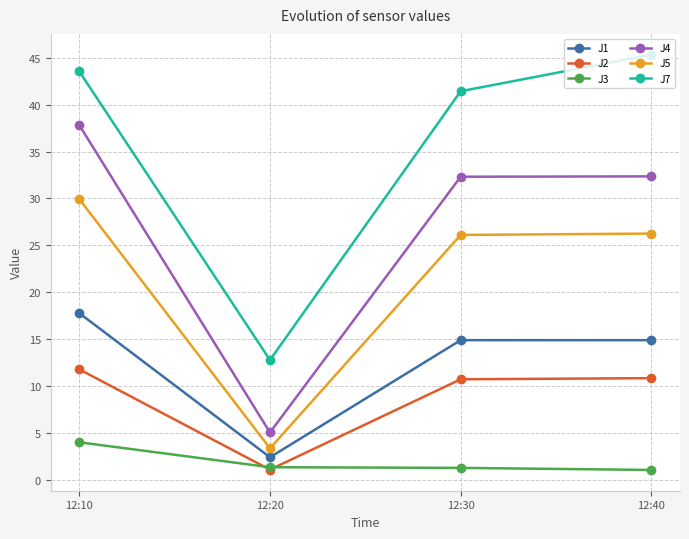

What is the minimum value for J4?

5.0